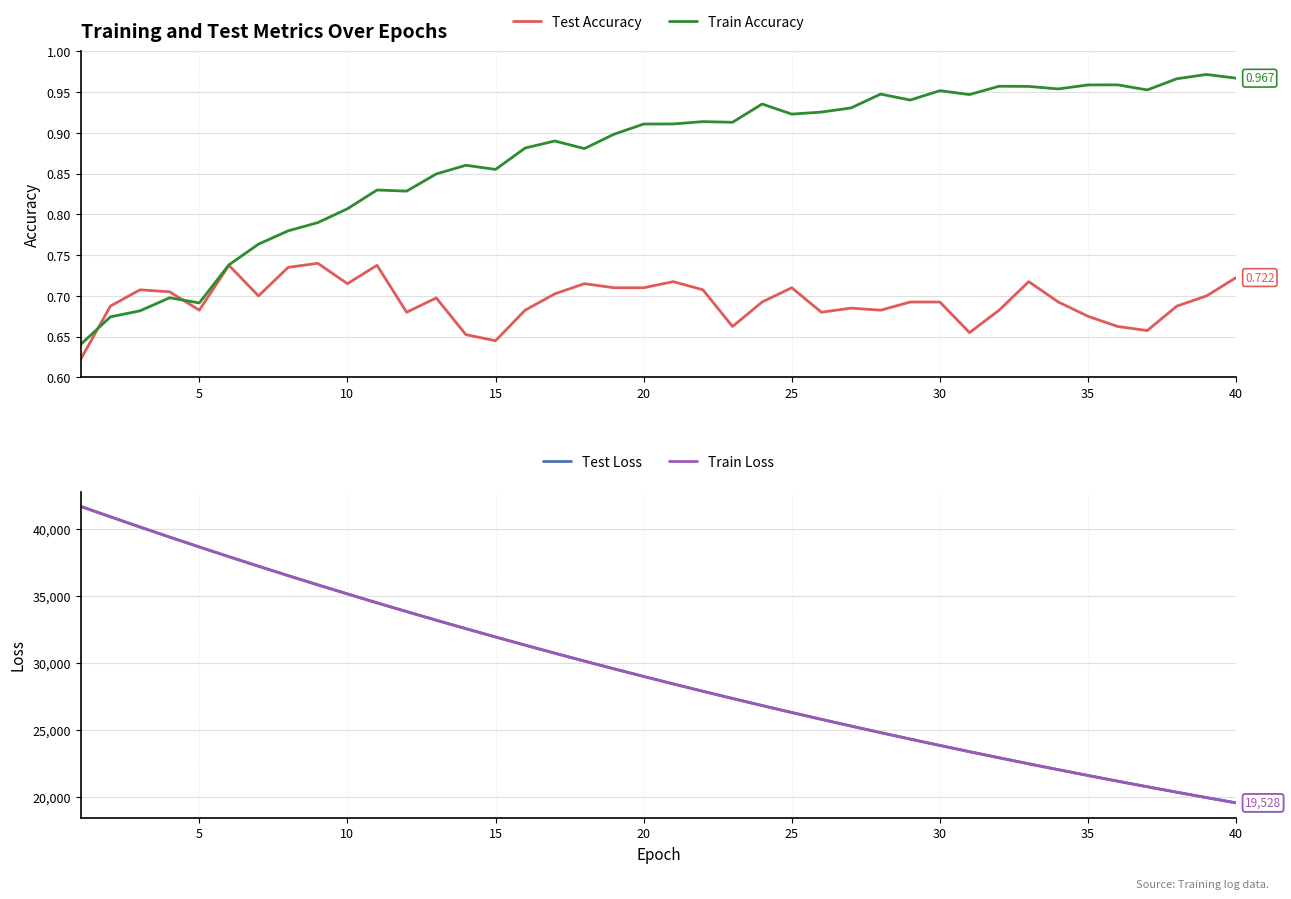

What is the highest value of the Test Loss series?

41694.6